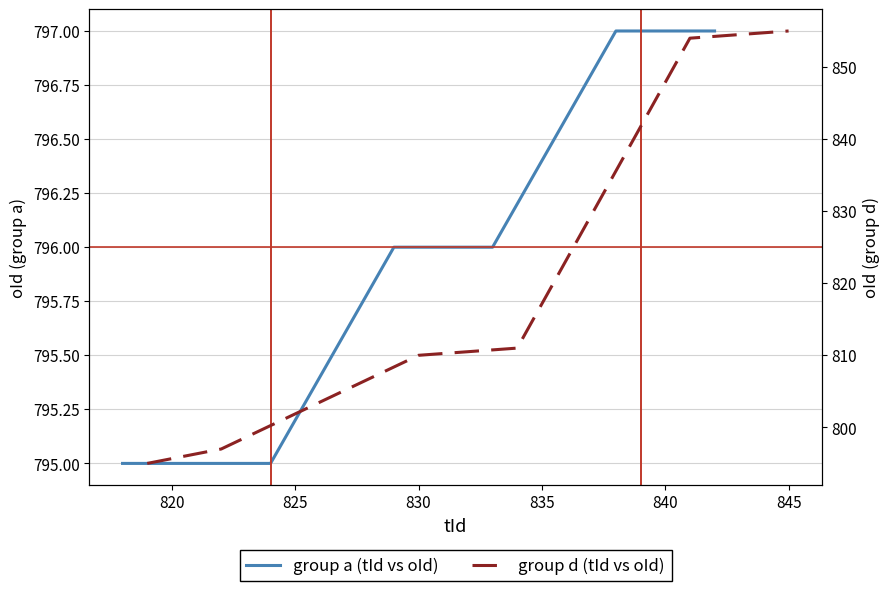

What is the value of the group d (tId vs oId) point at the 2nd from the left?

797